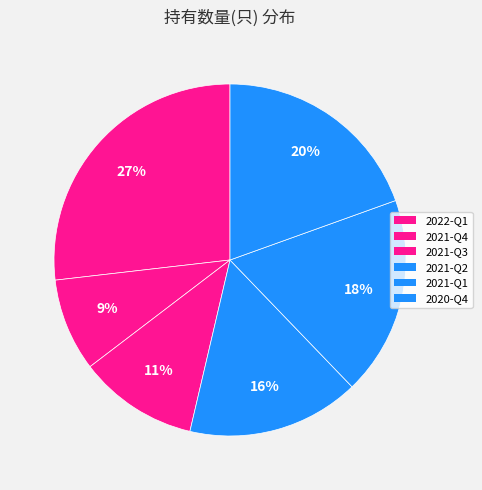

How many slices are in this pie chart?

6